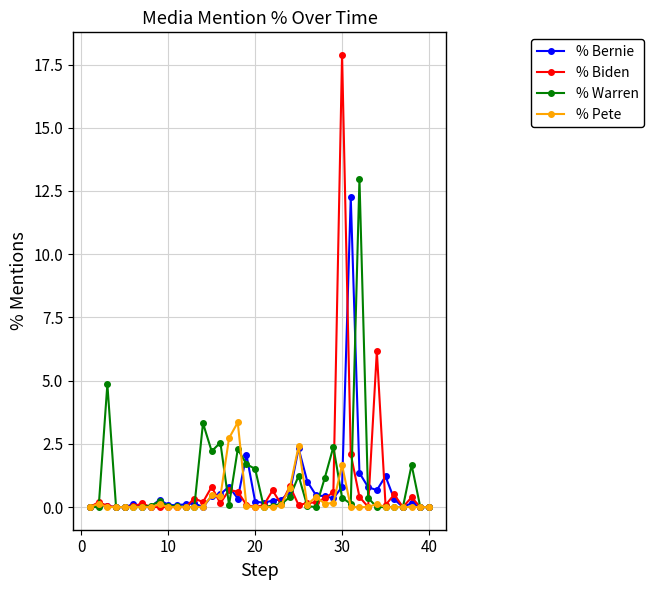

What is the maximum value shown in the chart?

17.9